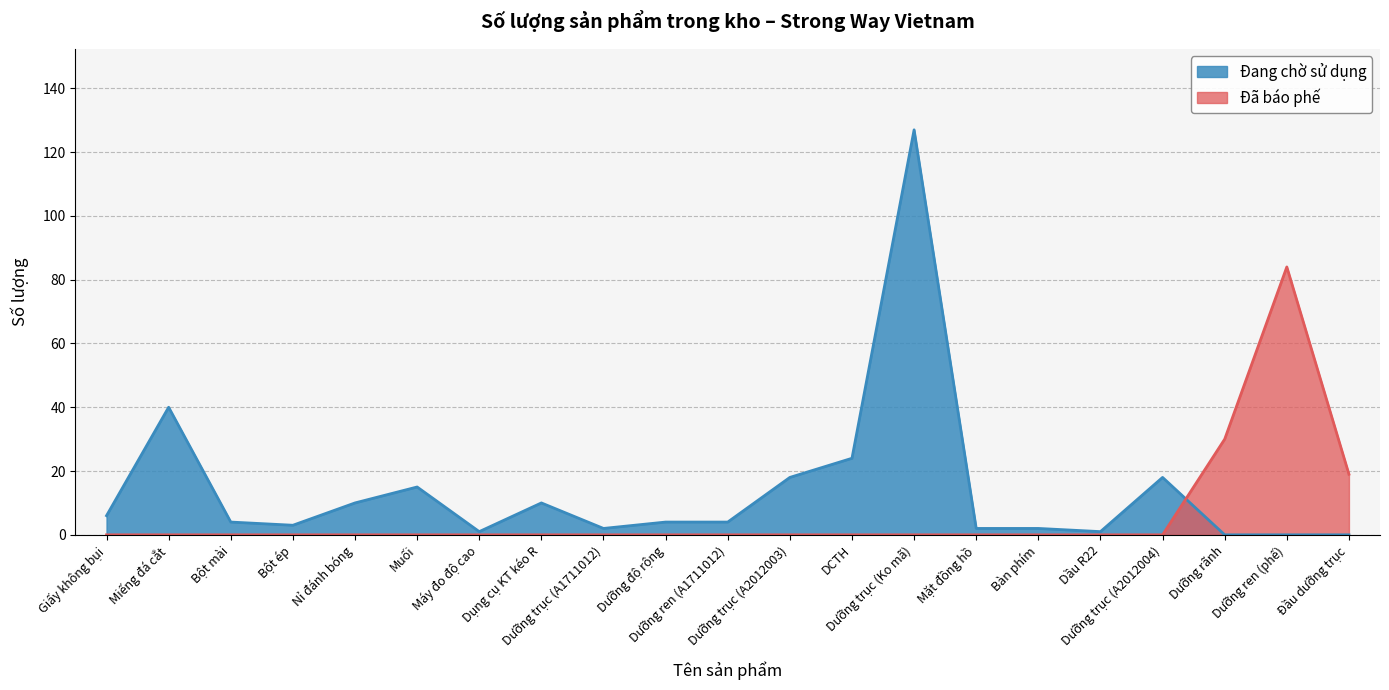

Rank the series by their average value, from highest to lowest.

Đang chờ sử dụng, Đã báo phế